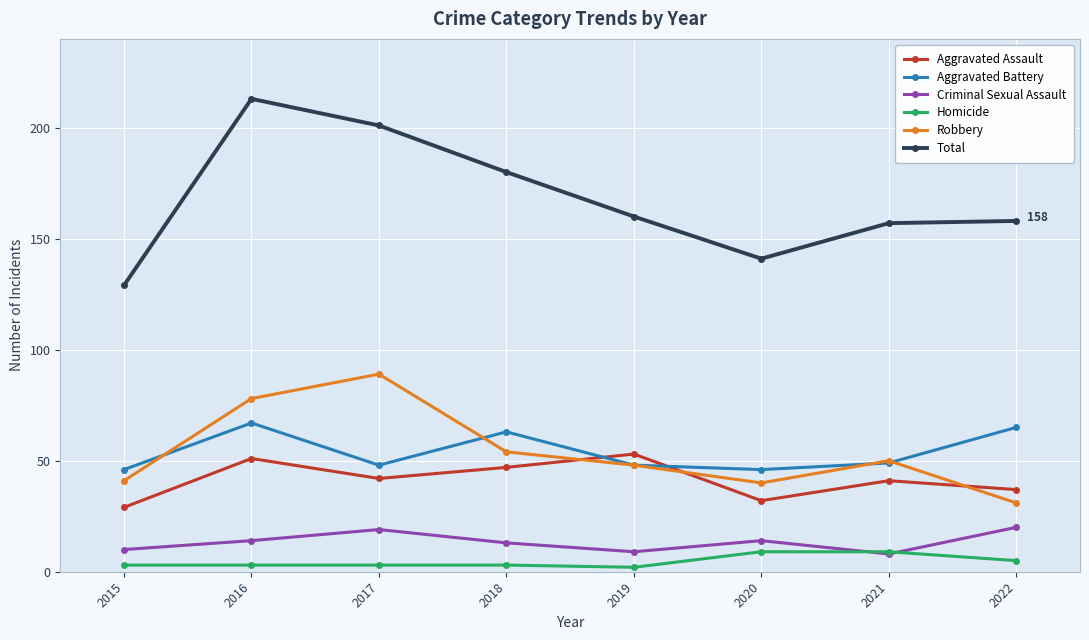

Reading left to right, extract all data points from this chart.

Aggravated Assault: 29	51	42	47	53	32	41	37
Aggravated Battery: 46	67	48	63	48	46	49	65
Criminal Sexual Assault: 10	14	19	13	9	14	8	20
Homicide: 3	3	3	3	2	9	9	5
Robbery: 41	78	89	54	48	40	50	31
Total: 129	213	201	180	160	141	157	158